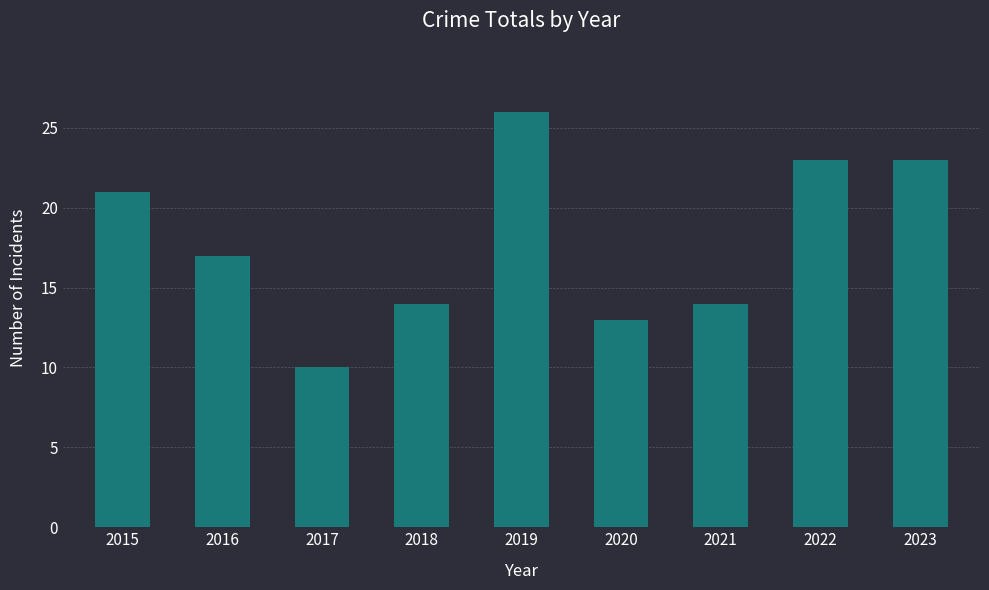

Where does the data first go above 17?

2015